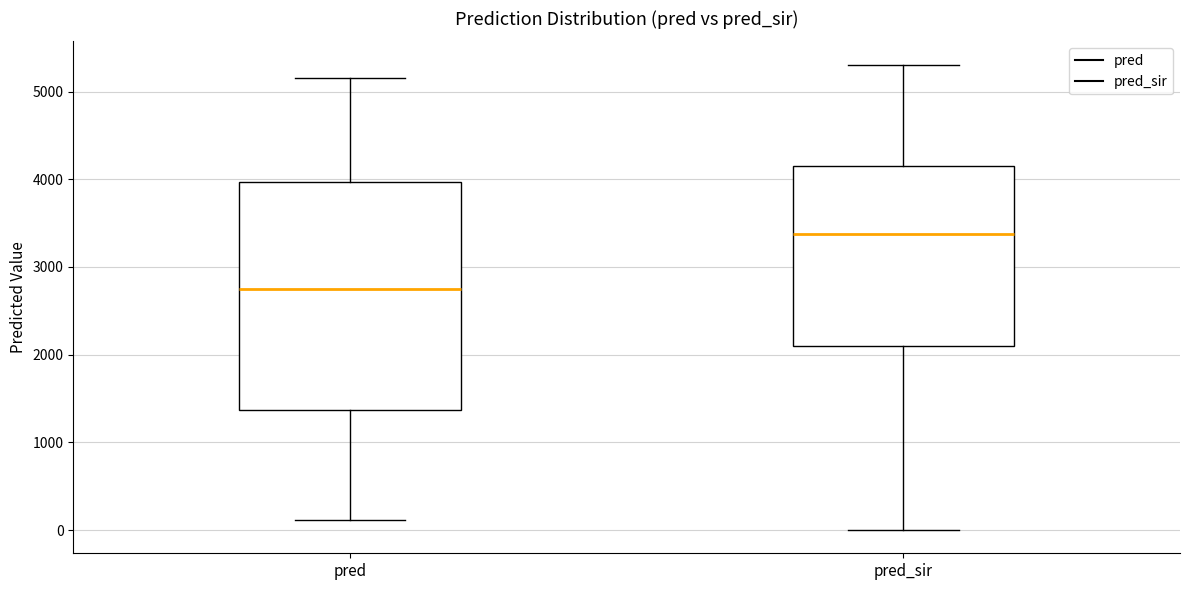

Reading left to right, read every box against the y-axis: the position of its median line, the range the box covers, and the ends of its whiskers. The values are not printed on the chart, so give them approximately, as read against the axis.

pred: median 2700, box 1400 to 4000, whiskers 100 to 5200
pred_sir: median 3400, box 2100 to 4100, whiskers 0 to 5300